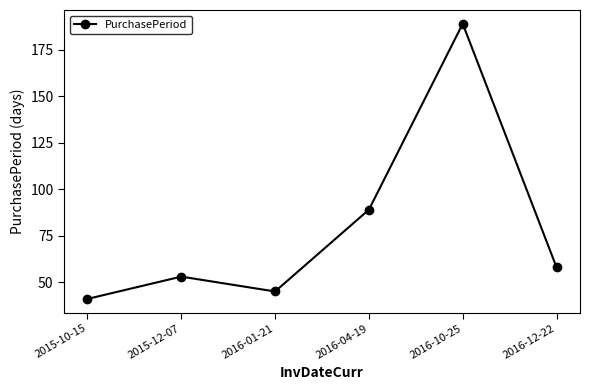

What is the difference between the values at 2015-10-15 and 2016-10-25?

148